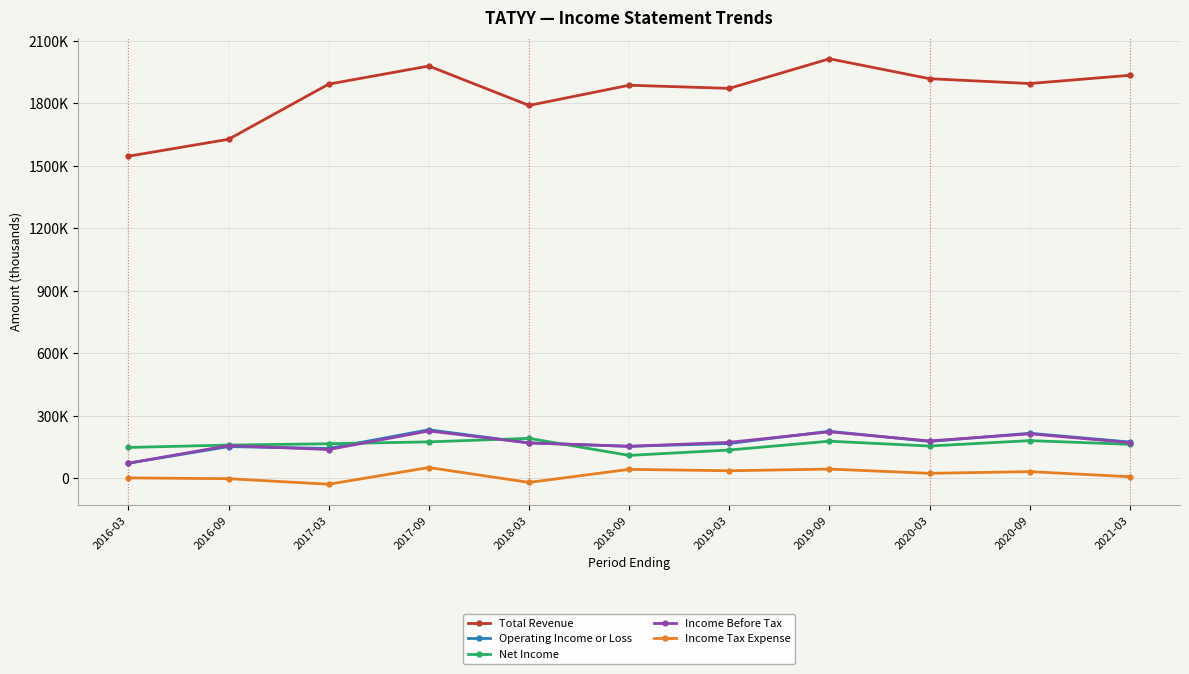

What is the difference between the highest and lowest values at 2018-03?

1808400